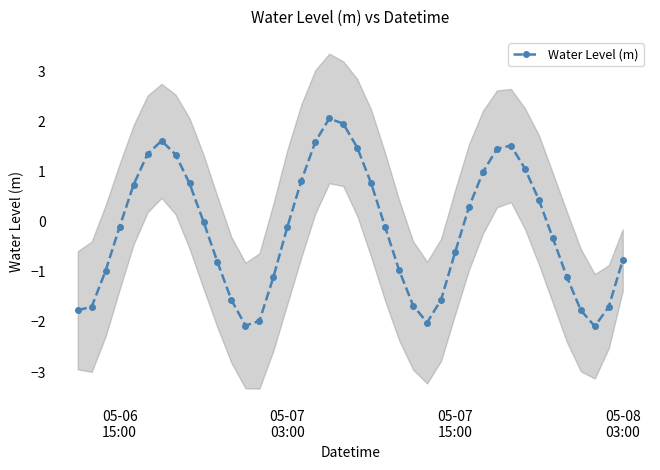

How many data points are above 0?

18